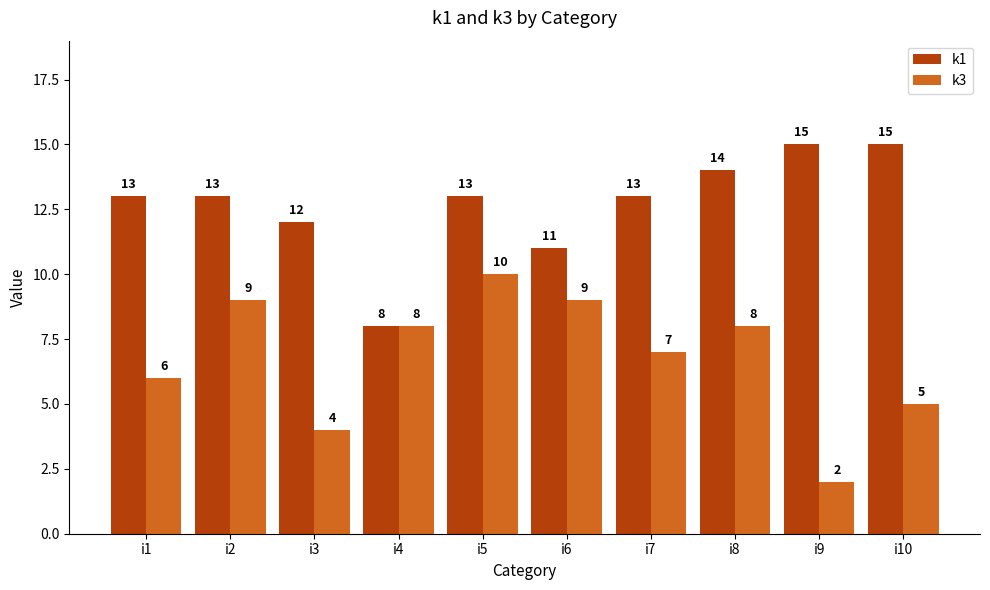

Rank the series by their average value, from highest to lowest.

k1, k3